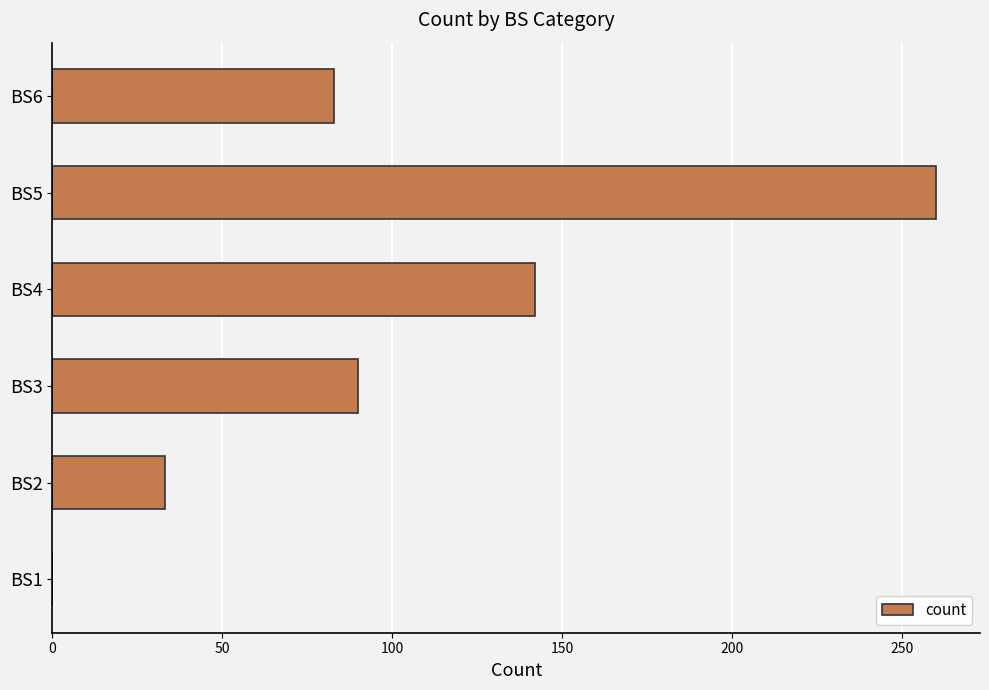

At which label is the value closest to 130?

BS4